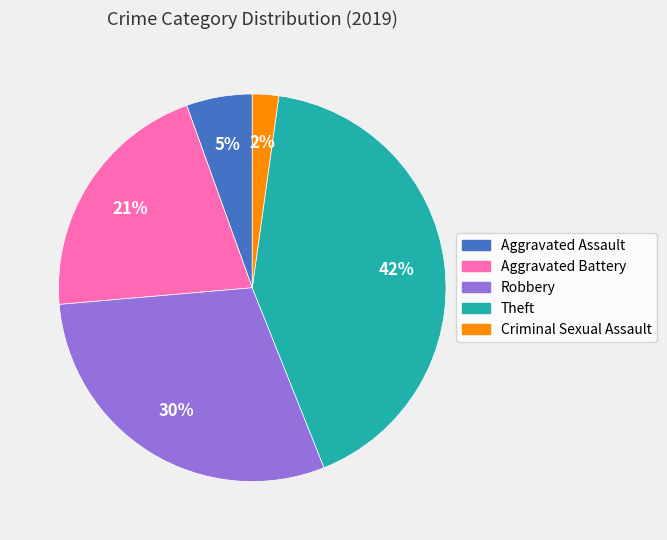

Do Robbery and Theft together represent more than half of the pie?

Yes